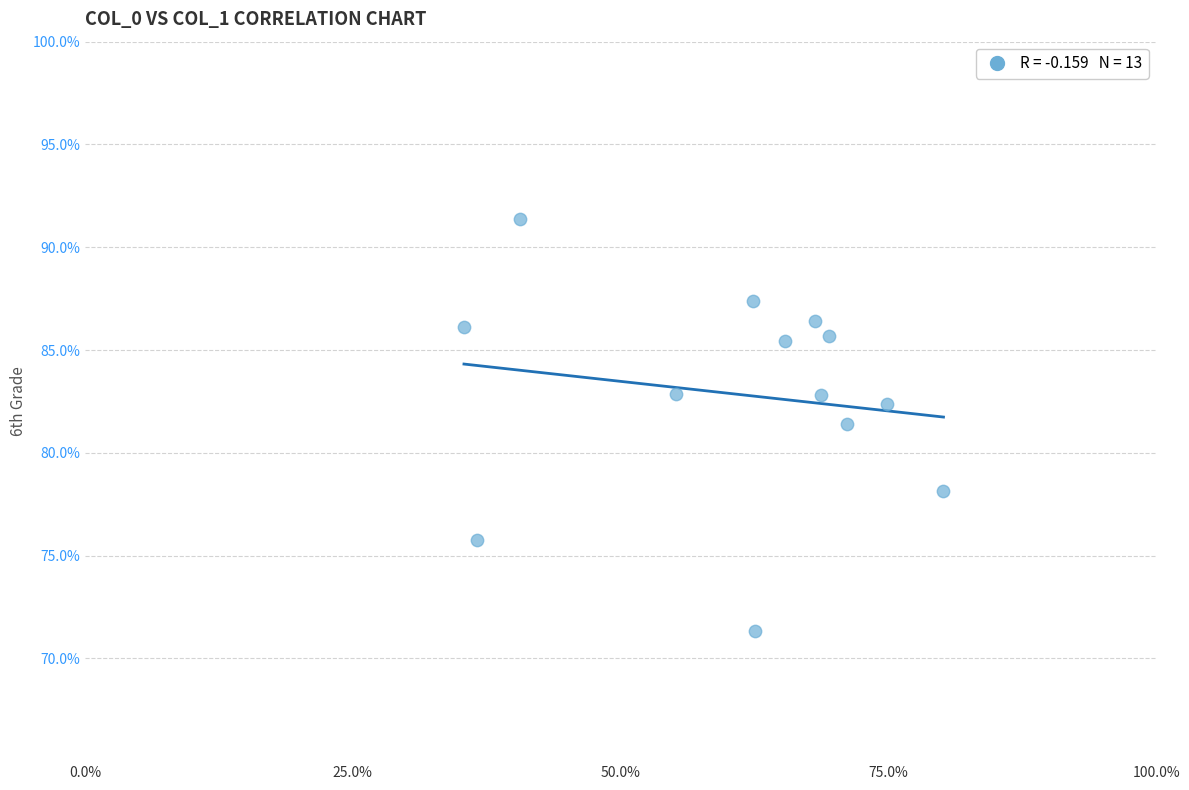

What Y value in the scatter plot is closest to 81?

81.4